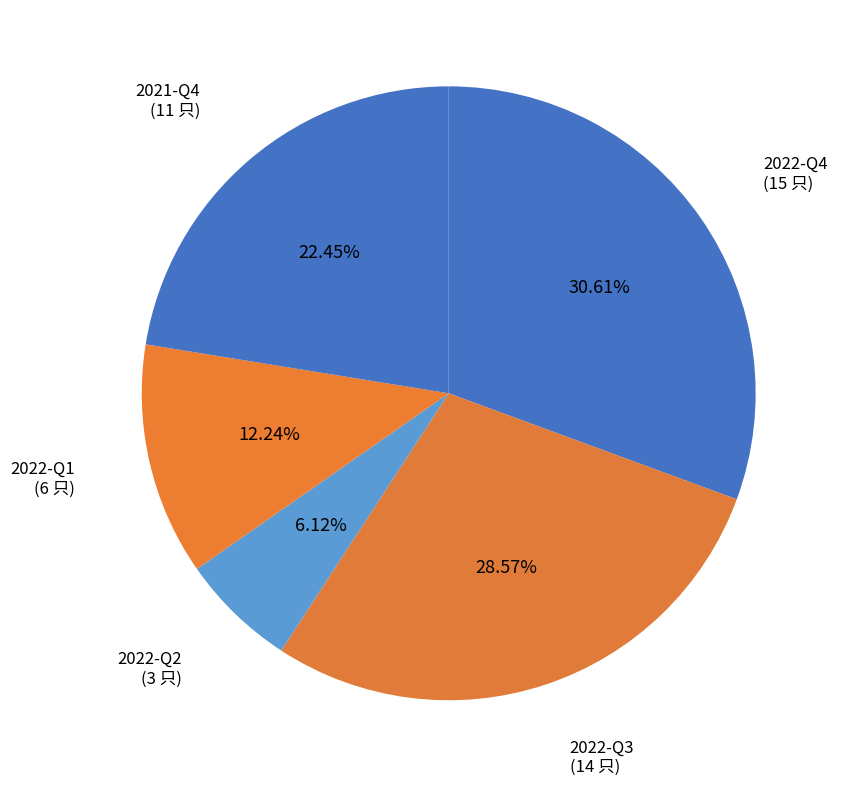

To the nearest percent, what percentage of the pie is 2021-Q4?

22%